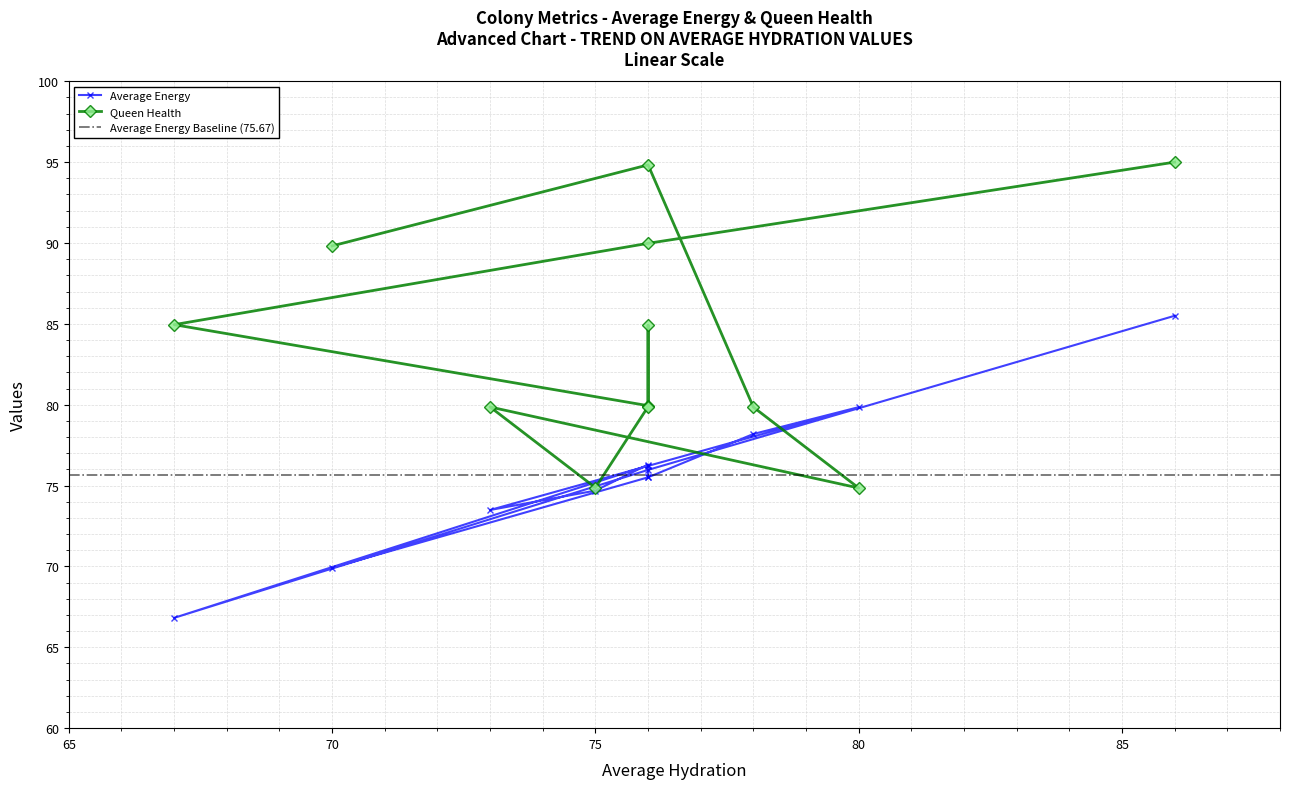

List the series in order of their overall mean, highest first.

Queen Health, Average Energy